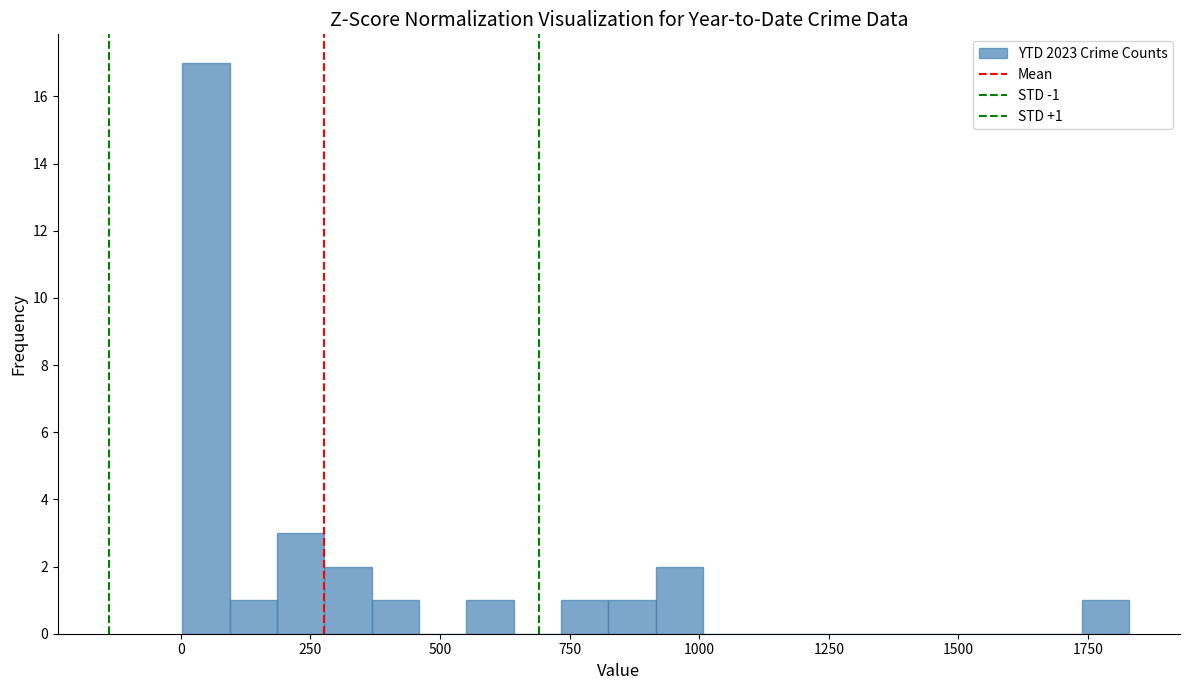

Around what value on the x-axis is the tallest bar? Give the approximate position of its centre, as read against the axis.

50